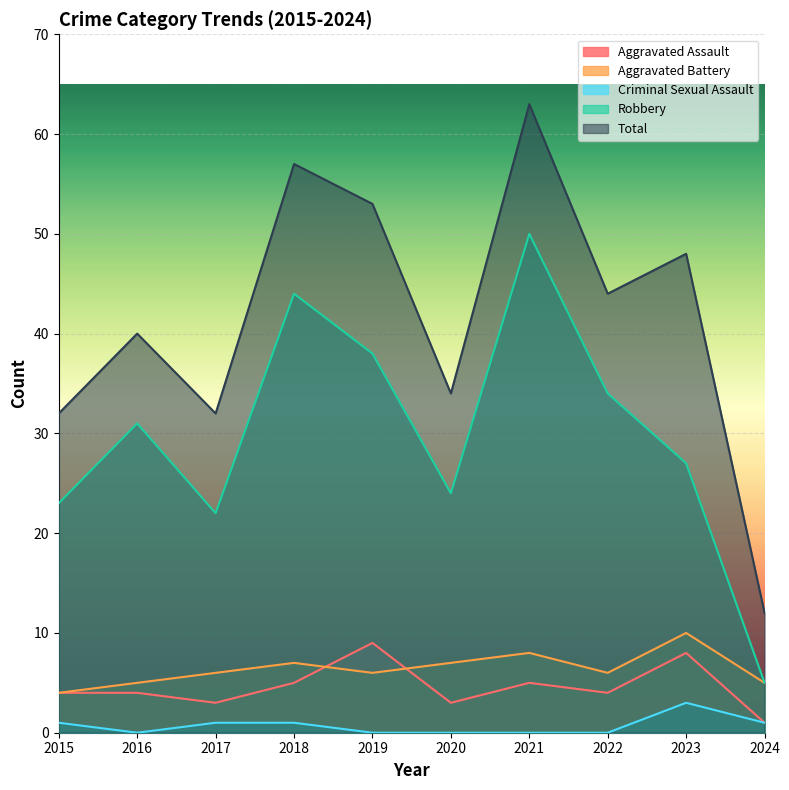

What is the total value across all series at 2016?

80